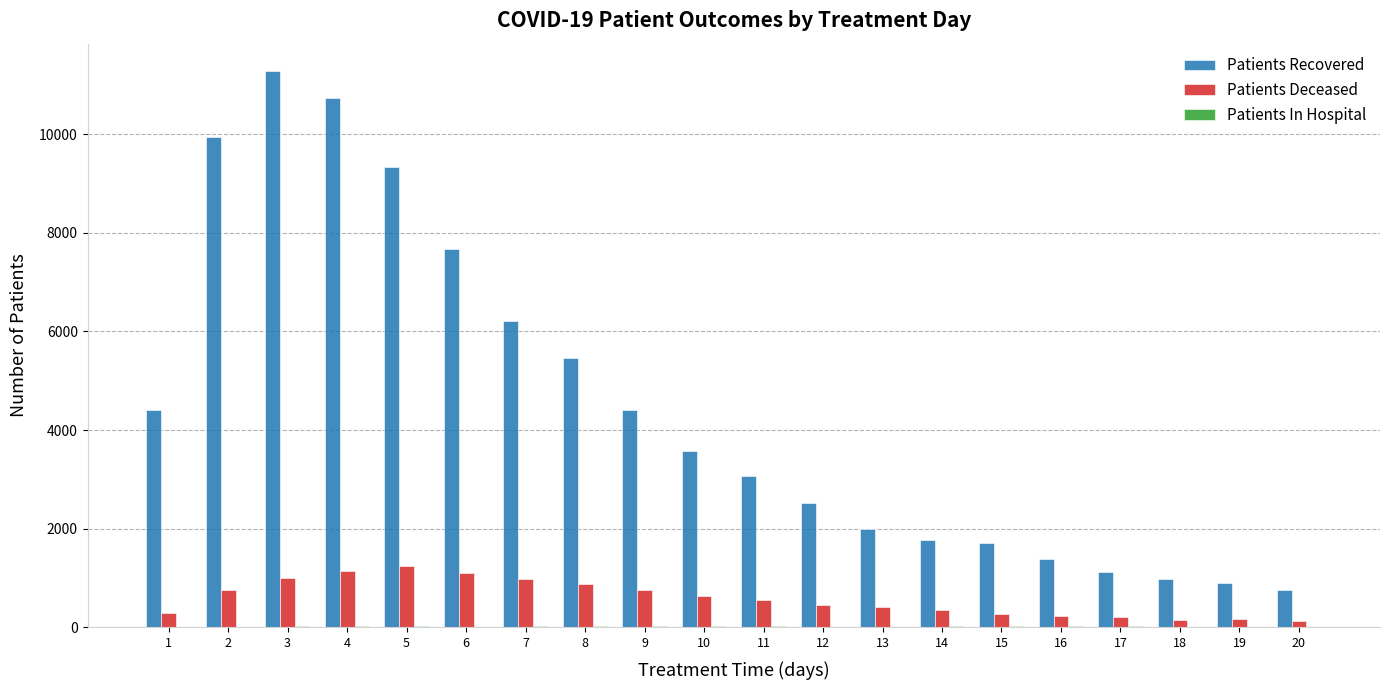

Is it true that Patients Deceased equals 752 at 9?

True